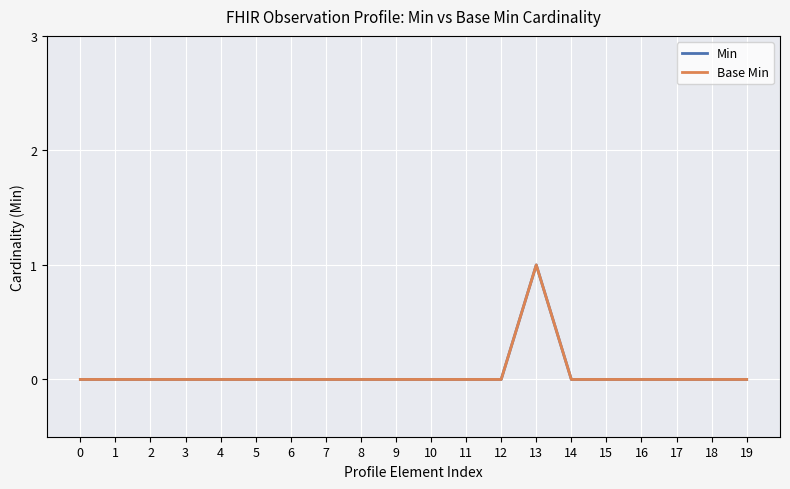

What is the difference between the maximum and minimum values in the Min series?

1